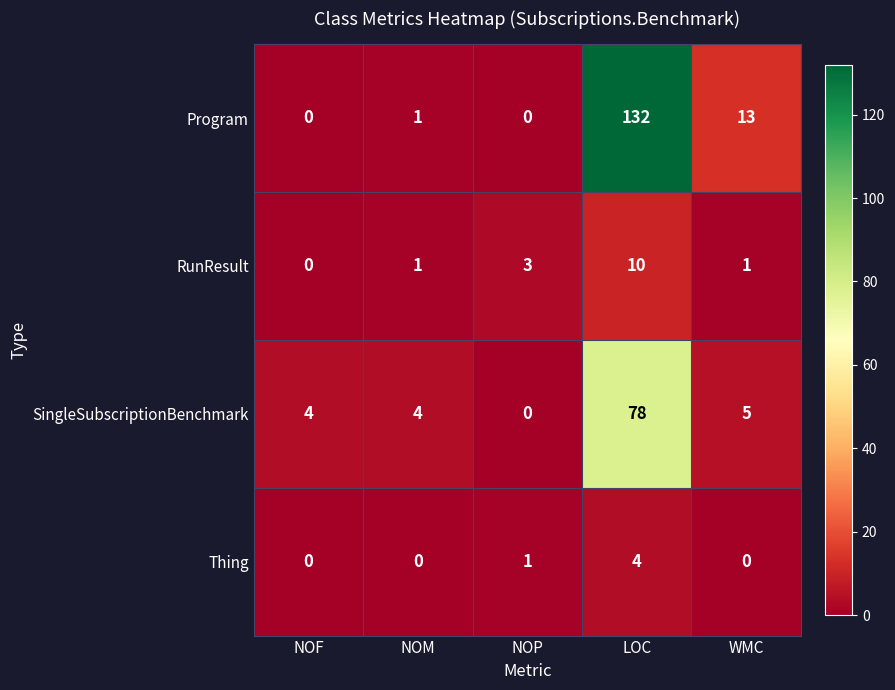

How many positive values does the SingleSubscriptionBenchmark series have?

4